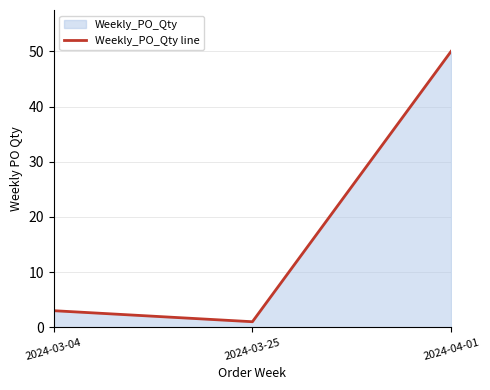

At which label is the value closest to 25?

2024-03-04